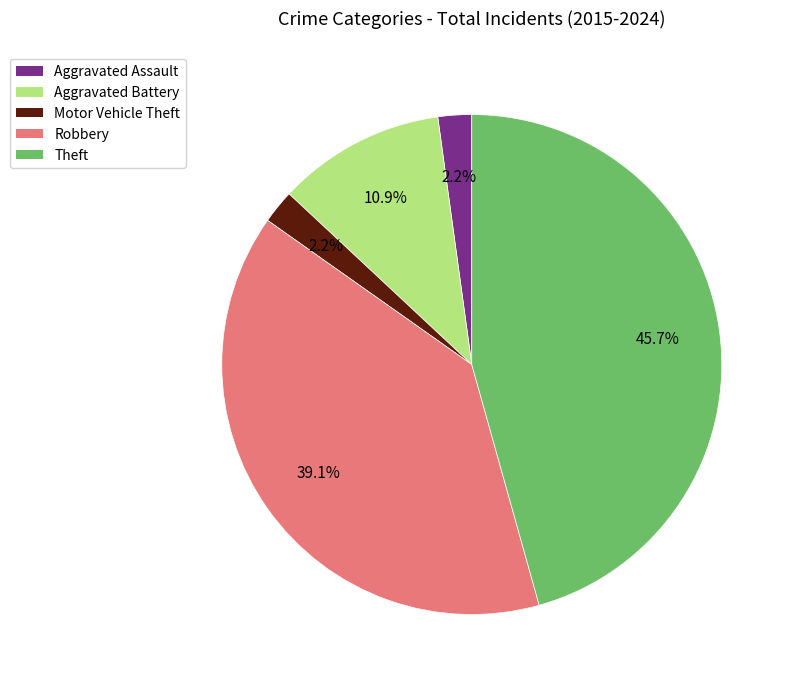

To the nearest percent, what is the average slice percentage?

20%